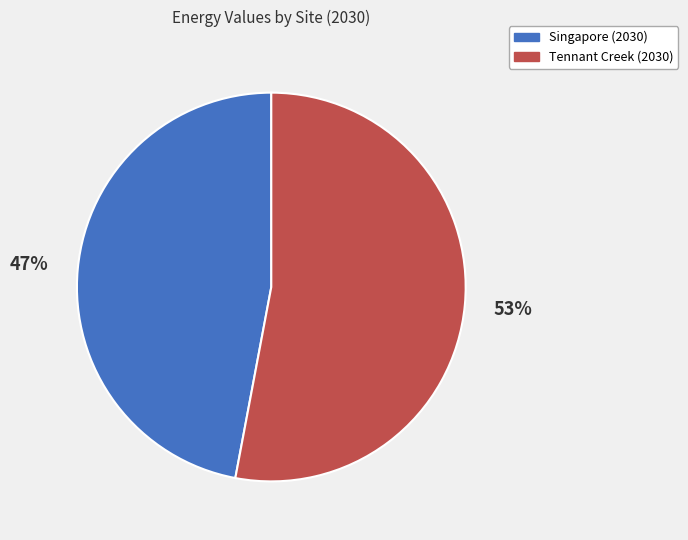

Approximately how many times larger is the value at Tennant Creek (2030) compared to Singapore (2030)?

1.1